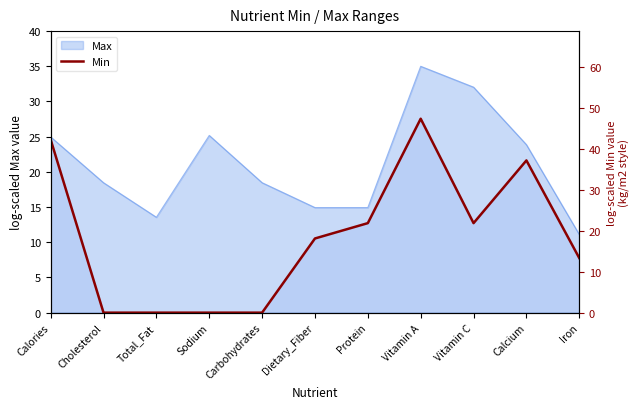

Where does the data first go above 10?

Calories